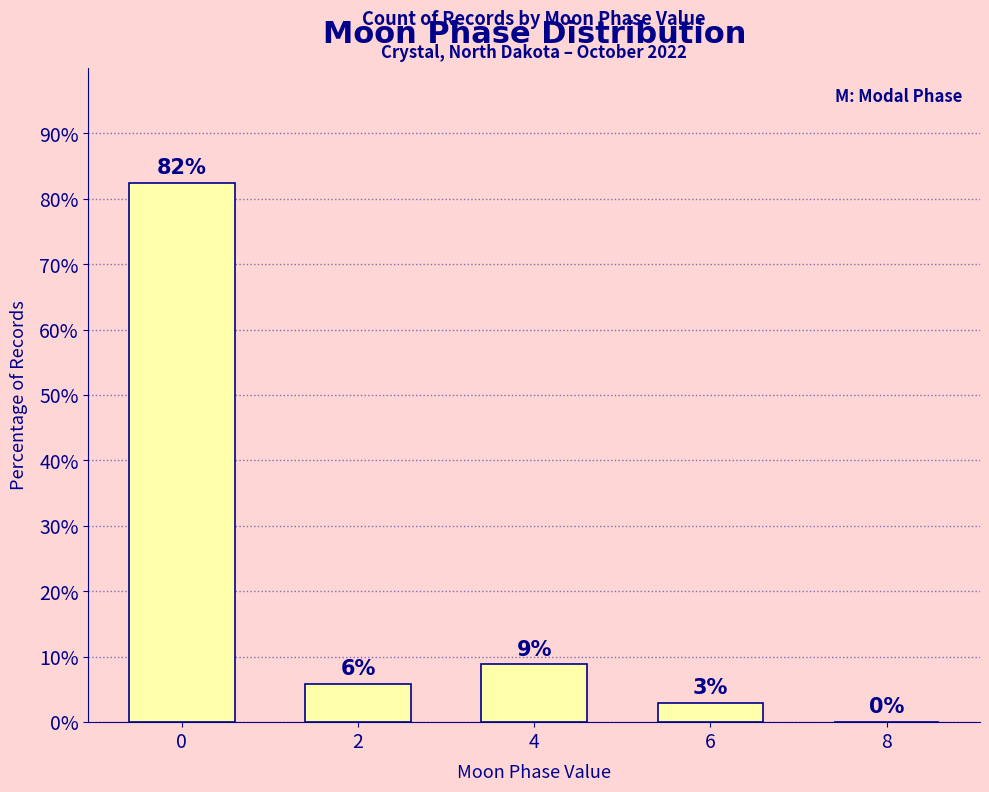

Is it true that the value at 4 is 8.8?

True